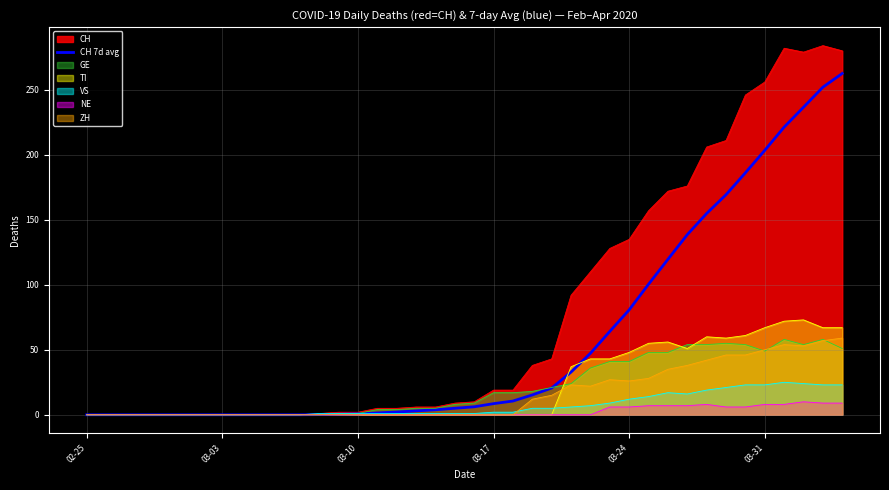

Which series has the largest total across all categories?

CH